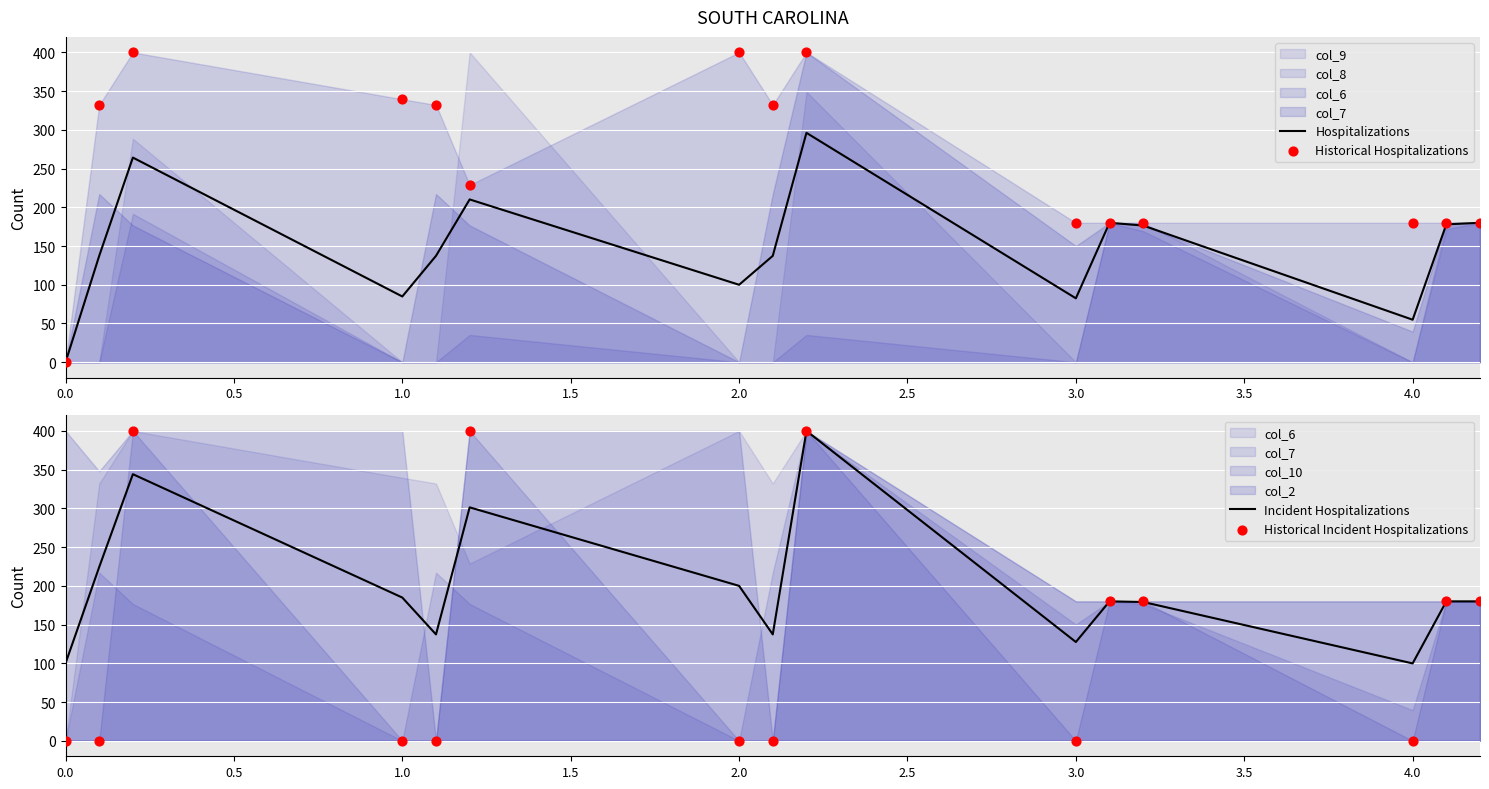

Which series reaches the maximum Y coordinate?

Historical Hospitalizations